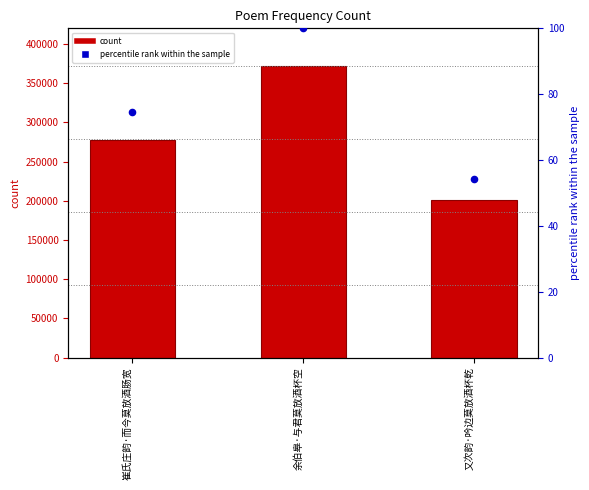

Which series reaches the maximum Y coordinate?

col_0